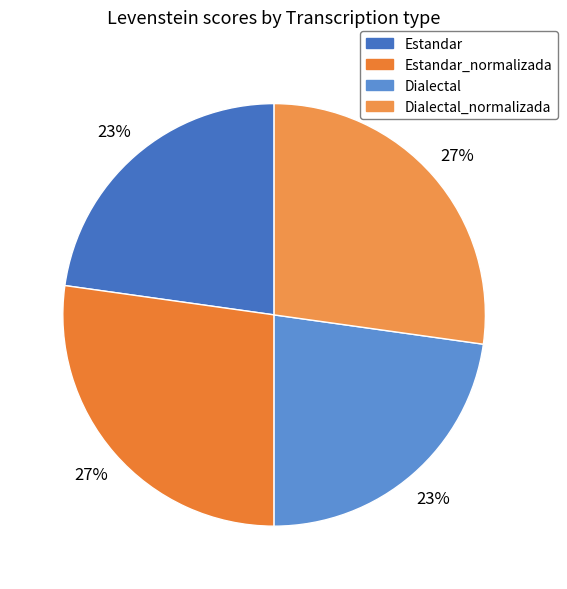

Rank the categories by value from highest to lowest.

Estandar_normalizada, Dialectal_normalizada, Estandar, Dialectal